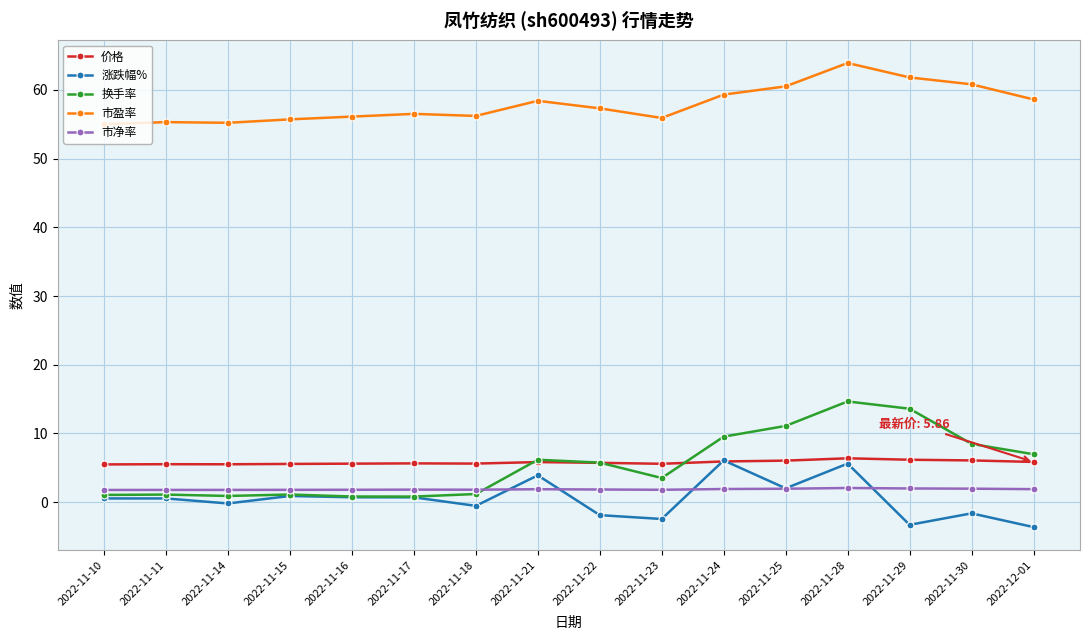

What is the label of the 7th point from the right?

2022-11-23